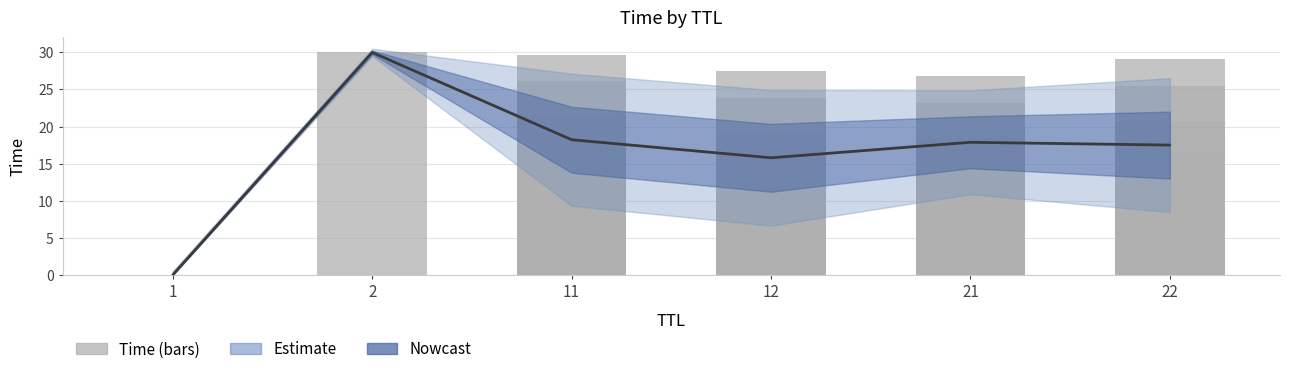

What is the average value?

17.1